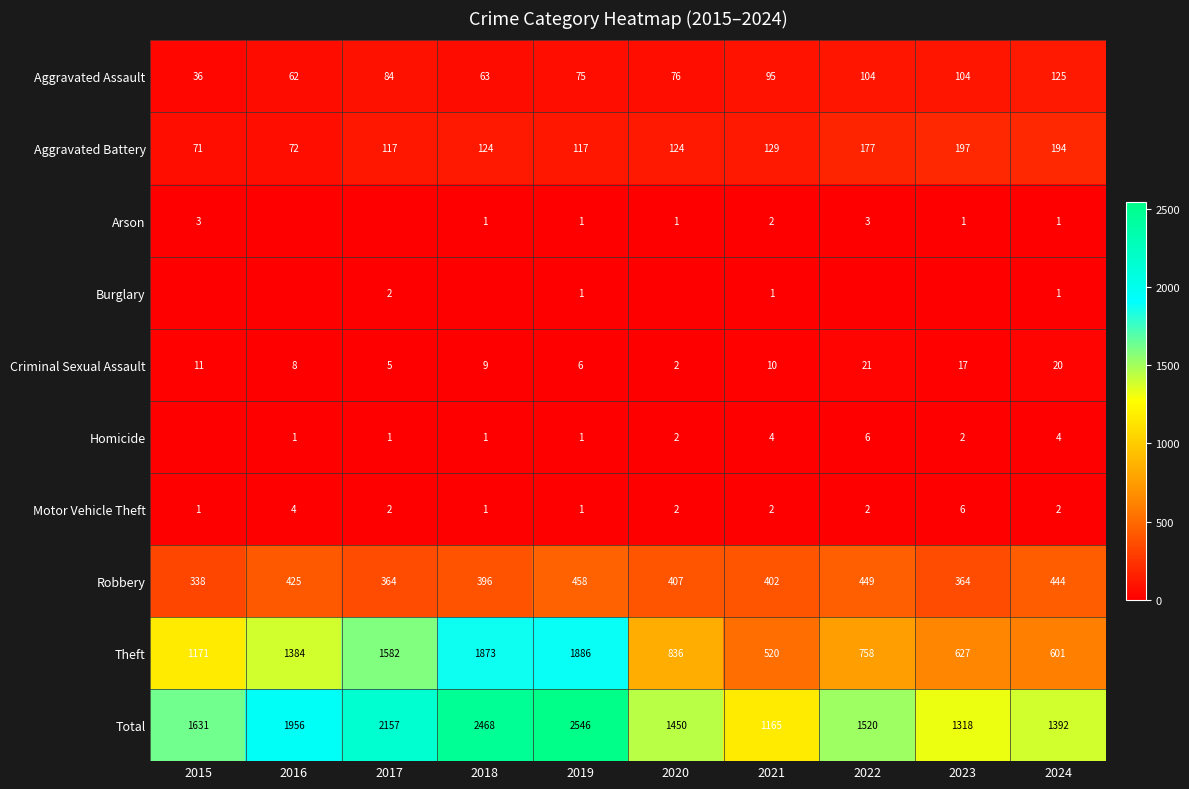

Count the number of data series in this chart.

10